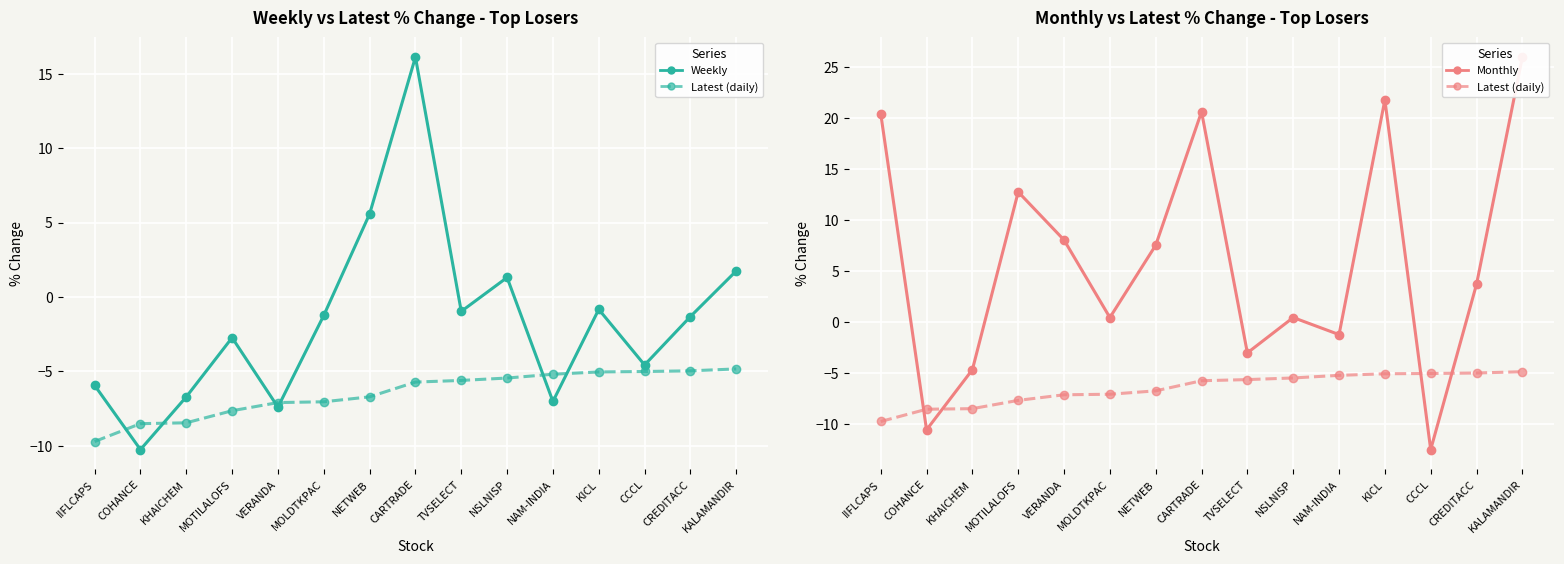

List the series in order of their peak value, highest first.

Monthly, Weekly, Latest (daily)